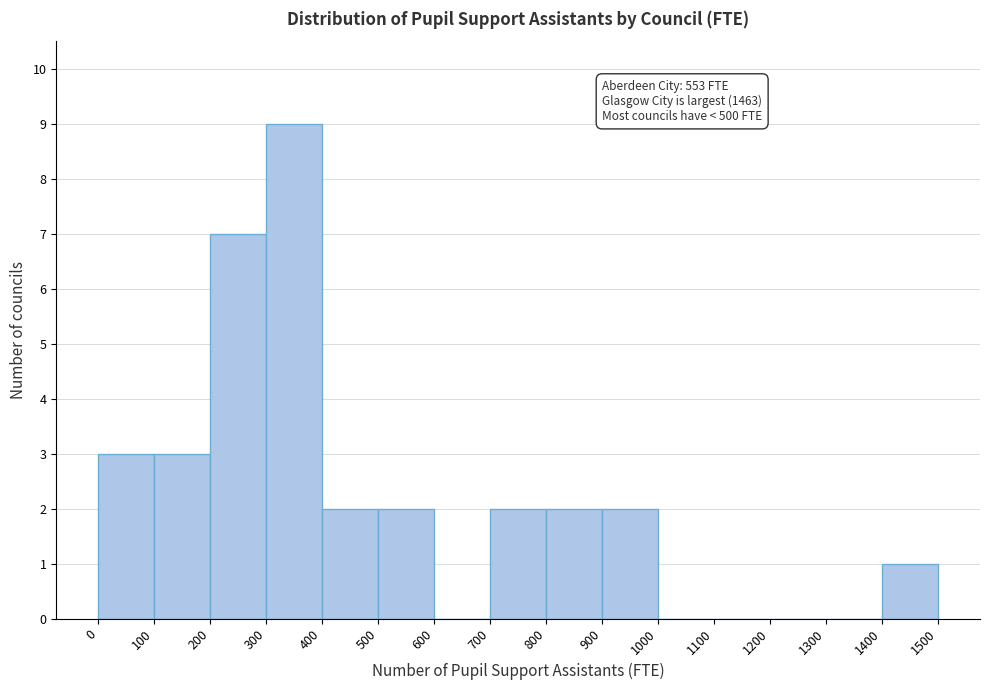

Over which range of the x-axis is the bar tallest?

300 to 400